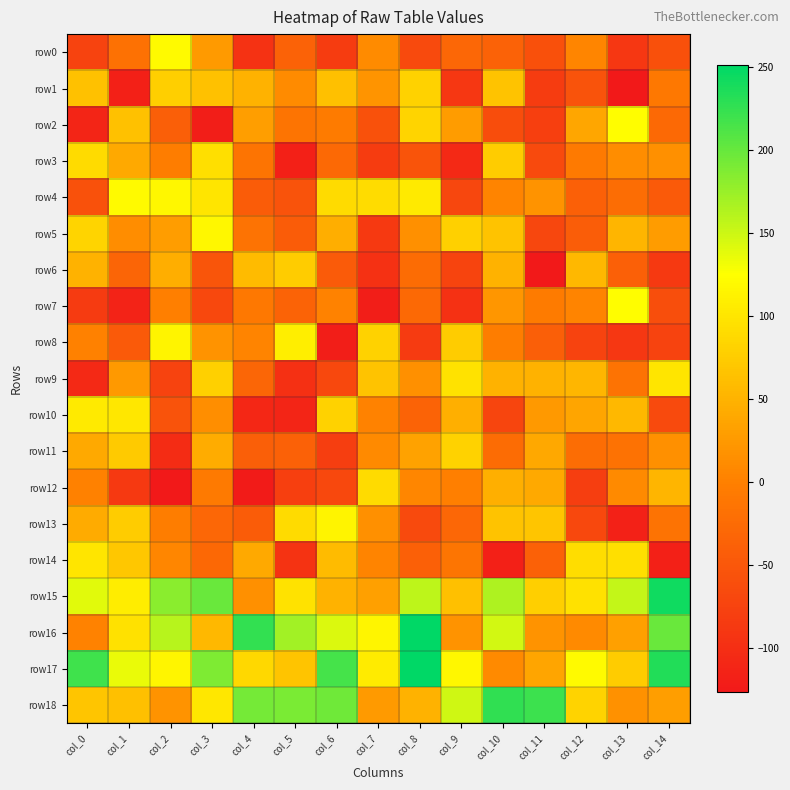

Reading left to right, transcribe all the data shown in this chart.

row0: col_0=-74	col_1=-19	col_2=120	col_3=26	col_4=-95	col_5=-36	col_6=-83	col_7=11	col_8=-65	col_9=-30	col_10=-36	col_11=-58	col_12=5	col_13=-90	col_14=-59
row1: col_0=64	col_1=-118	col_2=78	col_3=64	col_4=50	col_5=11	col_6=62	col_7=20	col_8=81	col_9=-89	col_10=66	col_11=-83	col_12=-55	col_13=-127	col_14=-9
row2: col_0=-112	col_1=64	col_2=-40	col_3=-121	col_4=30	col_5=-14	col_6=-5	col_7=-57	col_8=84	col_9=27	col_10=-63	col_11=-79	col_12=37	col_13=123	col_14=-28
row3: col_0=90	col_1=41	col_2=-3	col_3=94	col_4=-14	col_5=-117	col_6=-28	col_7=-83	col_8=-54	col_9=-107	col_10=74	col_11=-65	col_12=-6	col_13=12	col_14=16
row4: col_0=-57	col_1=121	col_2=118	col_3=100	col_4=-43	col_5=-56	col_6=89	col_7=91	col_8=104	col_9=-70	col_10=4	col_11=18	col_12=-39	col_13=-23	col_14=-46
row5: col_0=84	col_1=13	col_2=29	col_3=118	col_4=-15	col_5=-43	col_6=45	col_7=-86	col_8=16	col_9=79	col_10=65	col_11=-70	col_12=-42	col_13=52	col_14=27
row6: col_0=49	col_1=-33	col_2=45	col_3=-52	col_4=59	col_5=74	col_6=-45	col_7=-97	col_8=-25	col_9=-73	col_10=49	col_11=-127	col_12=55	col_13=-39	col_14=-87
row7: col_0=-85	col_1=-115	col_2=-1	col_3=-68	col_4=-9	col_5=-35	col_6=2	col_7=-121	col_8=-27	col_9=-97	col_10=21	col_11=-5	col_12=4	col_13=124	col_14=-61
row8: col_0=0	col_1=-46	col_2=114	col_3=19	col_4=4	col_5=108	col_6=-120	col_7=81	col_8=-85	col_9=75	col_10=-4	col_11=-41	col_12=-74	col_13=-90	col_14=-74
row9: col_0=-107	col_1=25	col_2=-74	col_3=79	col_4=-32	col_5=-98	col_6=-69	col_7=66	col_8=16	col_9=96	col_10=49	col_11=50	col_12=54	col_13=-15	col_14=100
row10: col_0=104	col_1=101	col_2=-55	col_3=14	col_4=-108	col_5=-112	col_6=80	col_7=2	col_8=-35	col_9=47	col_10=-72	col_11=24	col_12=36	col_13=55	col_14=-66
row11: col_0=41	col_1=73	col_2=-102	col_3=43	col_4=-40	col_5=-38	col_6=-81	col_7=10	col_8=33	col_9=81	col_10=-25	col_11=39	col_12=-23	col_13=-17	col_14=15
row12: col_0=1	col_1=-87	col_2=-126	col_3=-6	col_4=-123	col_5=-79	col_6=-69	col_7=90	col_8=6	col_9=-1	col_10=47	col_11=41	col_12=-80	col_13=9	col_14=52
row13: col_0=42	col_1=74	col_2=-3	col_3=-30	col_4=-43	col_5=90	col_6=115	col_7=16	col_8=-65	col_9=-30	col_10=65	col_11=68	col_12=-69	col_13=-116	col_14=-16
row14: col_0=99	col_1=70	col_2=7	col_3=-29	col_4=41	col_5=-94	col_6=59	col_7=3	col_8=-39	col_9=-13	col_10=-118	col_11=-37	col_12=93	col_13=94	col_14=-118
row15: col_0=140	col_1=107	col_2=183	col_3=199	col_4=16	col_5=96	col_6=50	col_7=31	col_8=157	col_9=62	col_10=165	col_11=77	col_12=95	col_13=154	col_14=243
row16: col_0=2	col_1=95	col_2=160	col_3=56	col_4=225	col_5=171	col_6=142	col_7=116	col_8=250	col_9=19	col_10=147	col_11=19	col_12=9	col_13=32	col_14=199
row17: col_0=219	col_1=135	col_2=116	col_3=188	col_4=87	col_5=67	col_6=216	col_7=106	col_8=251	col_9=117	col_10=10	col_11=36	col_12=120	col_13=75	col_14=234
row18: col_0=69	col_1=62	col_2=18	col_3=101	col_4=193	col_5=189	col_6=195	col_7=26	col_8=49	col_9=149	col_10=226	col_11=221	col_12=82	col_13=17	col_14=30